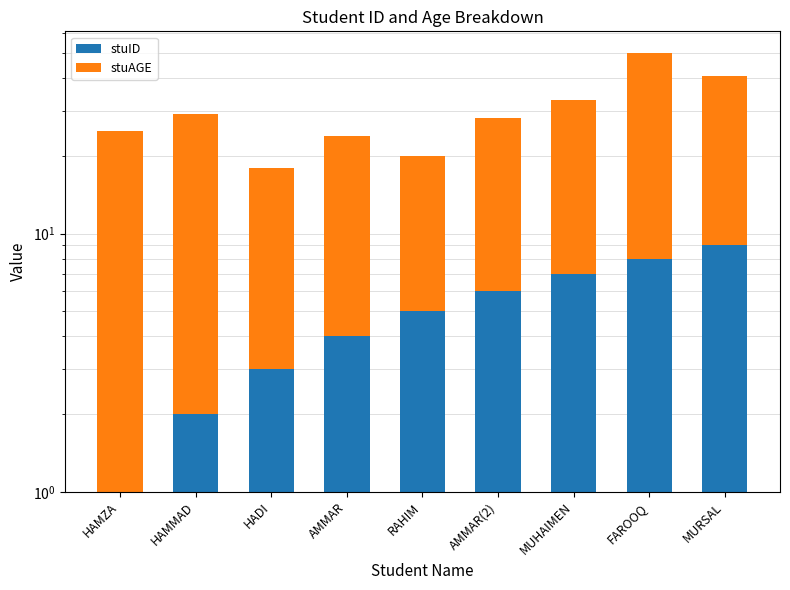

Rank the series by their average value, from lowest to highest.

stuID, stuAGE